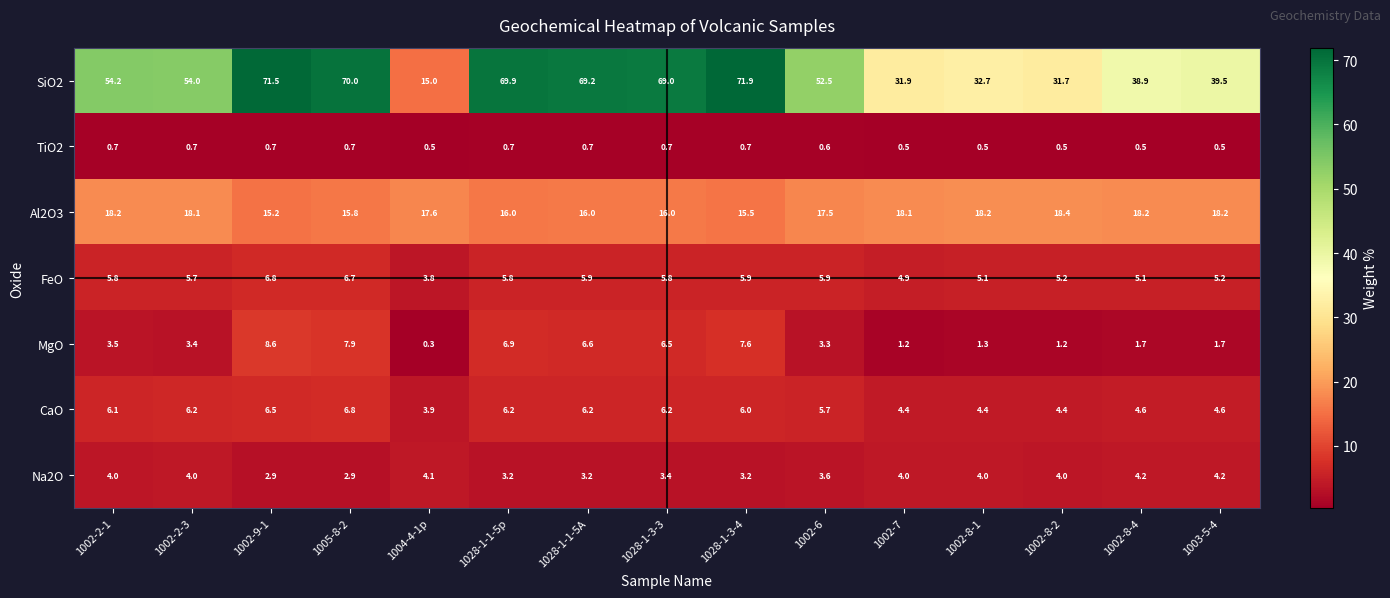

Which series has the largest range (max minus min)?

SiO2